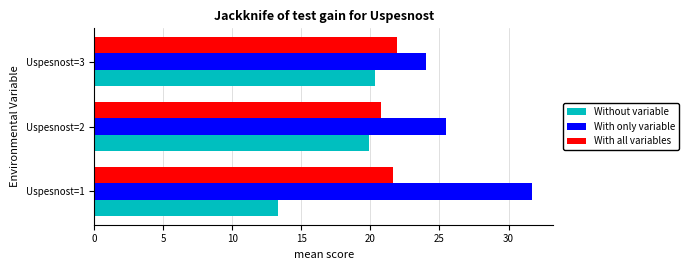

At which label is With only variable closest to 27?

Uspesnost=2